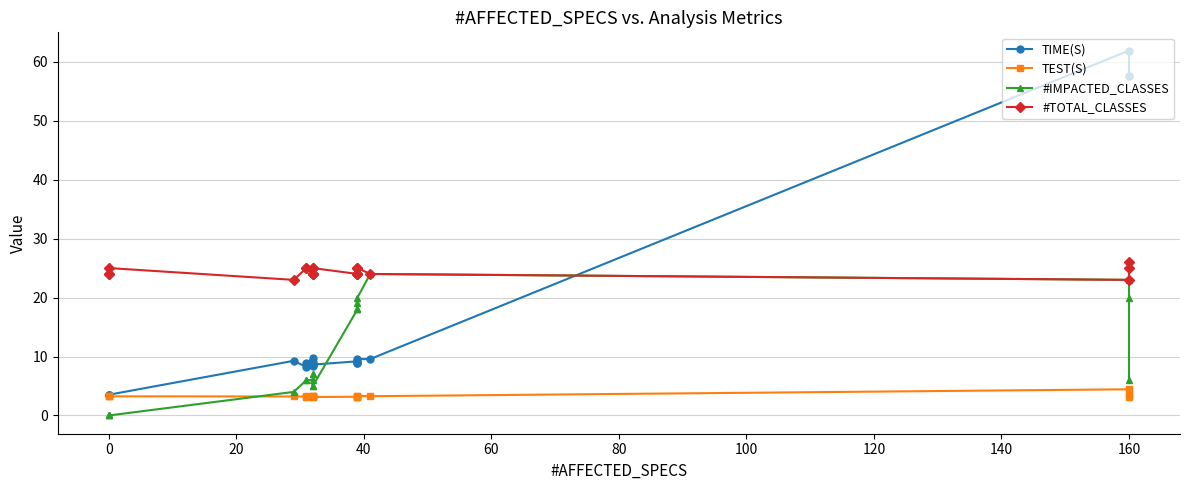

In TIME(S), how many points are higher than both neighbors (excluding endpoints)?

5